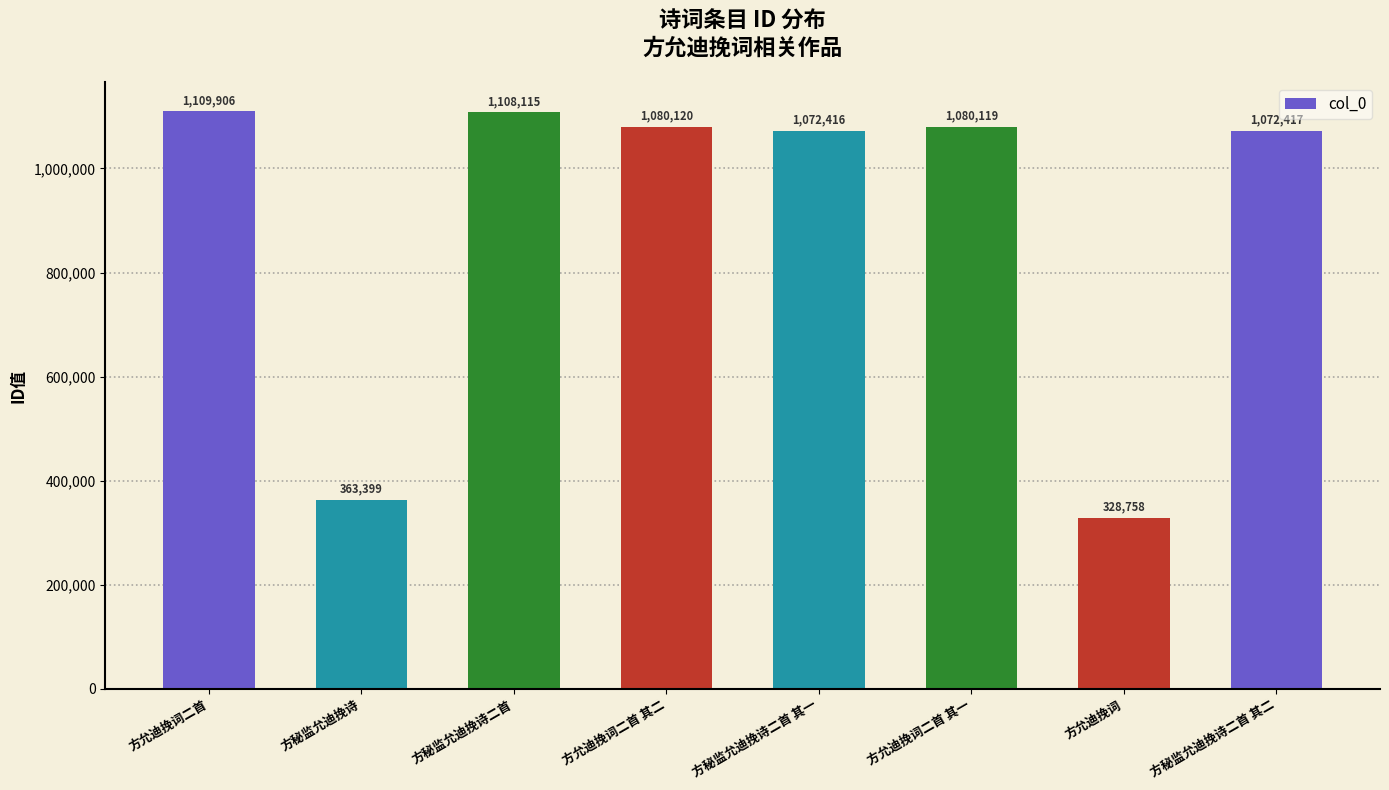

What is the sum of the values at 方允迪挽词 and 方允迪挽词二首 其二?

1408878